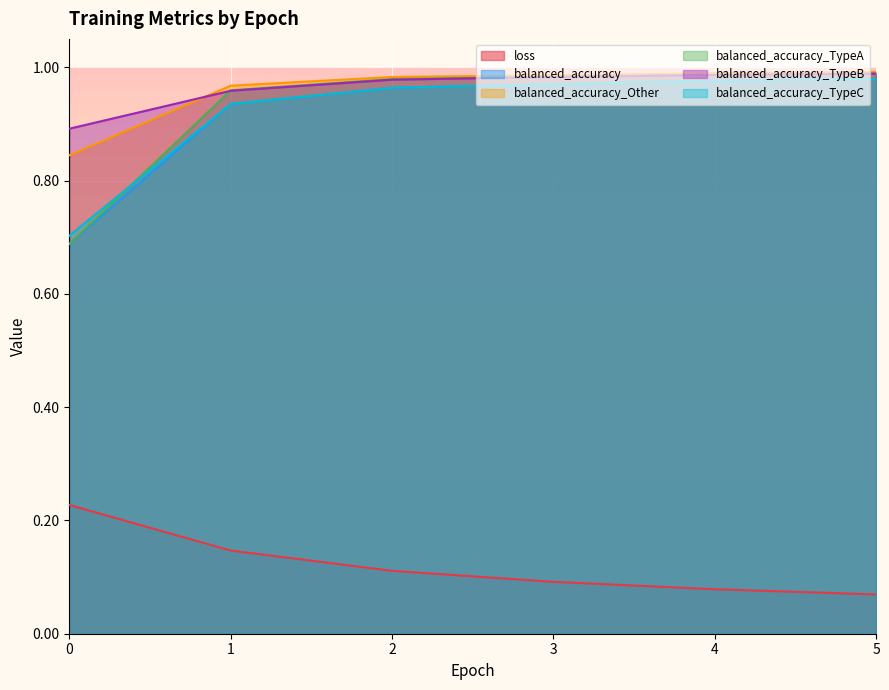

Which label corresponds to the smallest value in the chart?

5